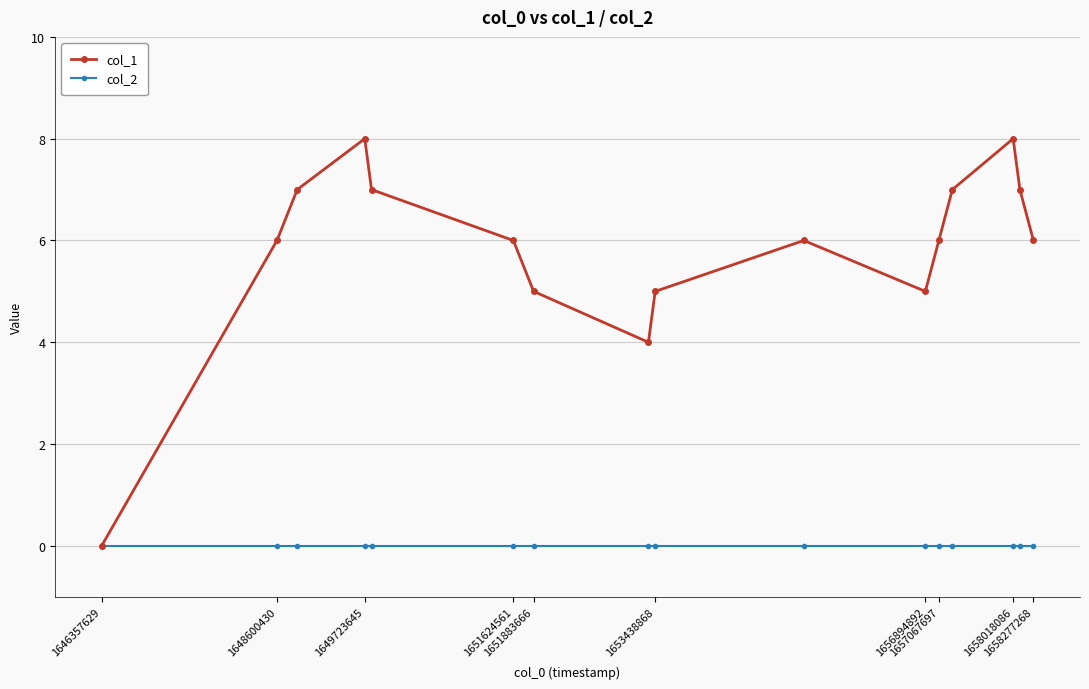

Count the number of categories in the chart.

16